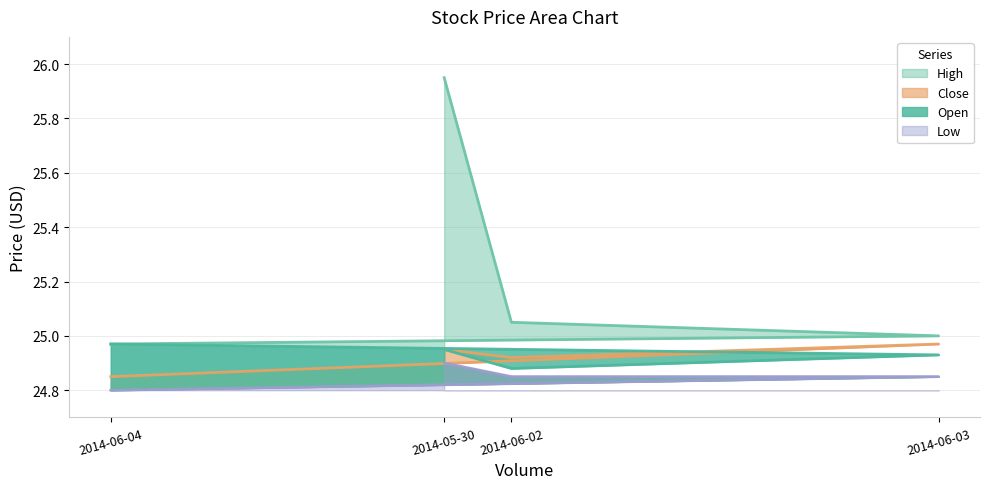

Is it true that Open equals 15.4 at 2014-06-02?

False